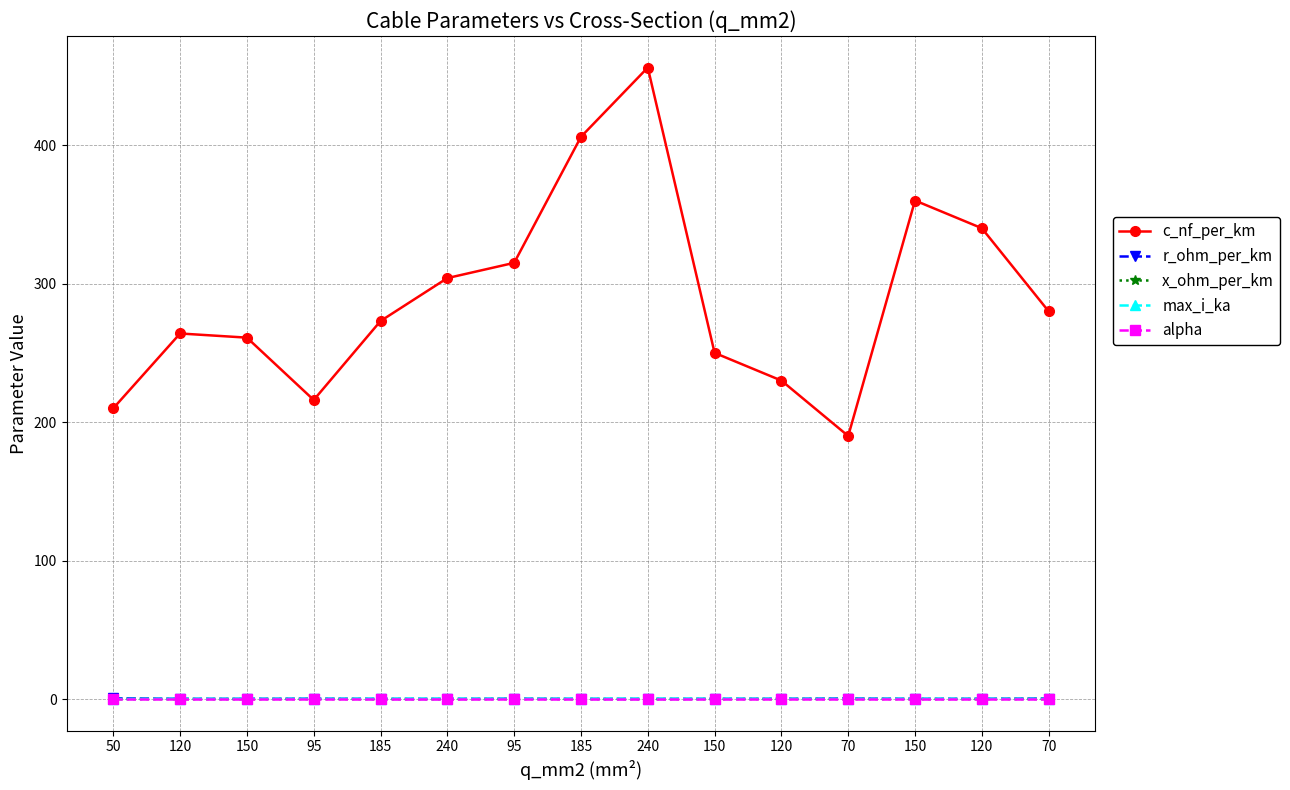

Is this an area chart (filled region under the line)?

No